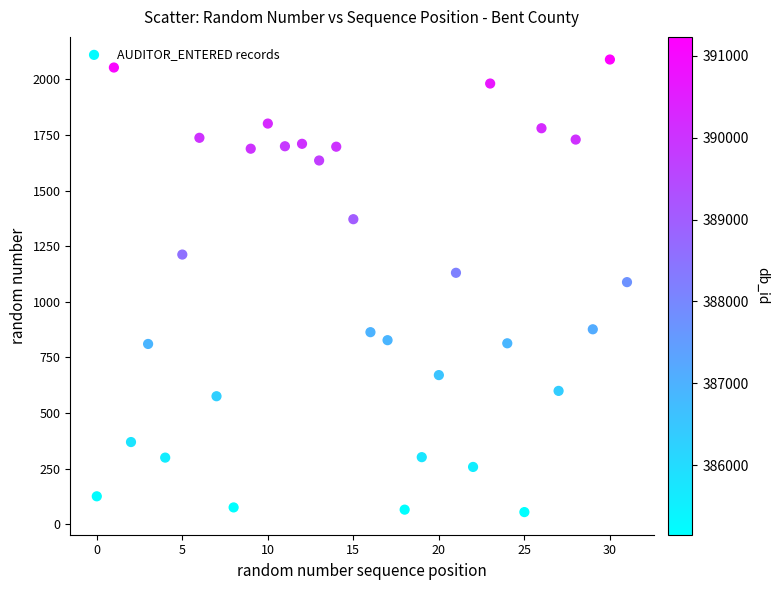

What is the range of Y values (max minus min)?

2035